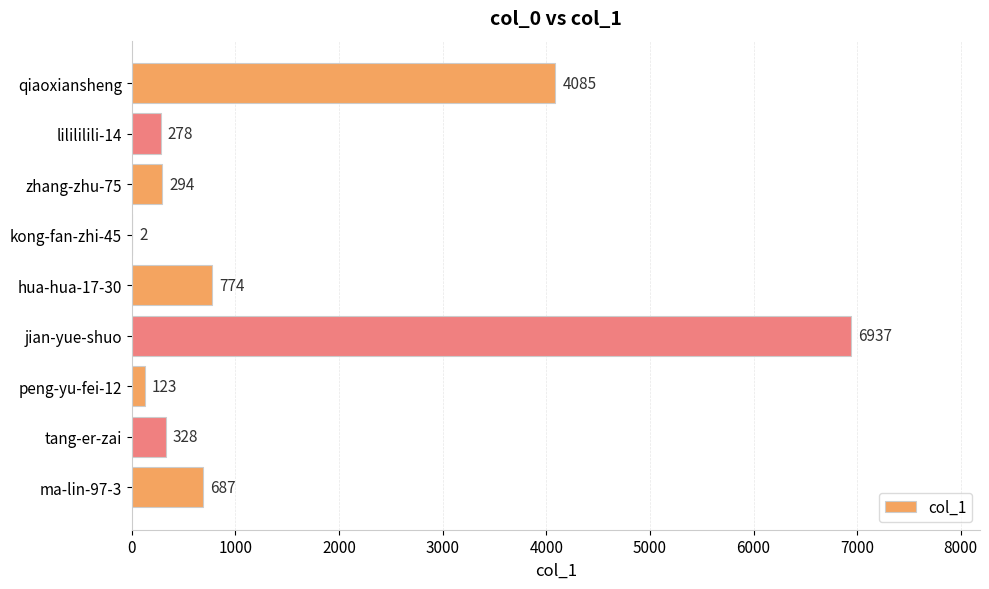

What is the maximum value shown in the chart?

6937